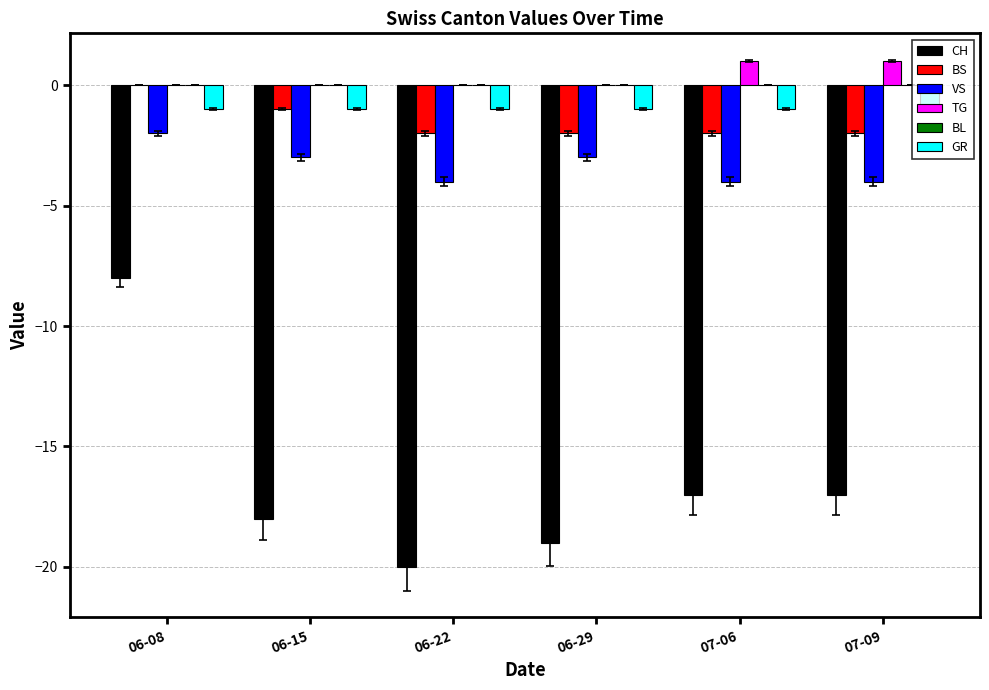

Which series has the largest total across all categories?

TG